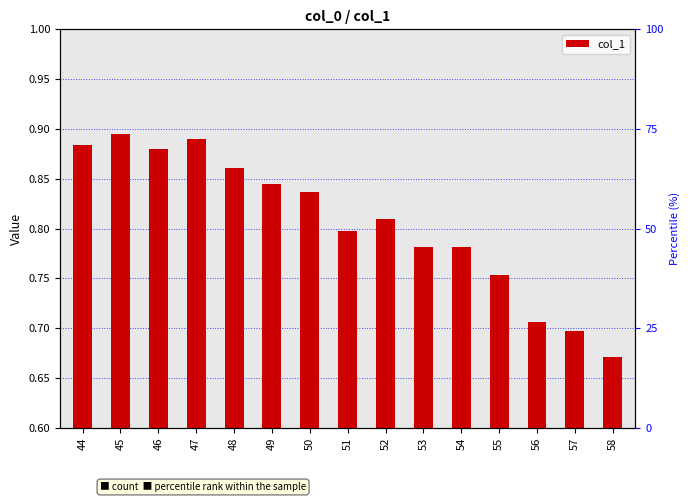

What is the value of the 15th bar from the left?

0.7